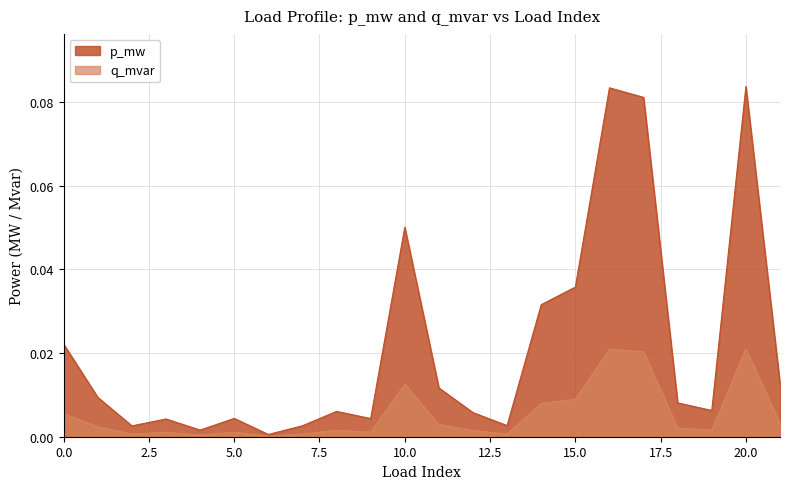

What are all the series names shown in the legend?

p_mw, q_mvar